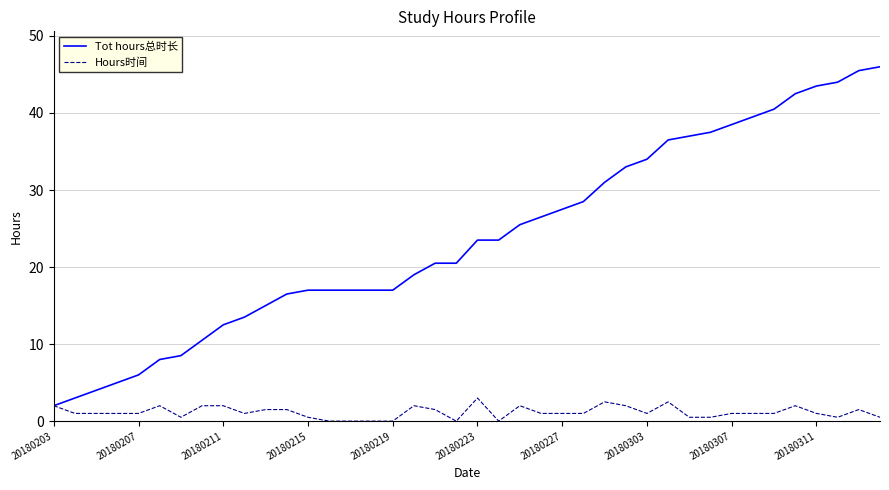

What is the maximum value for Hours时间?

3.0